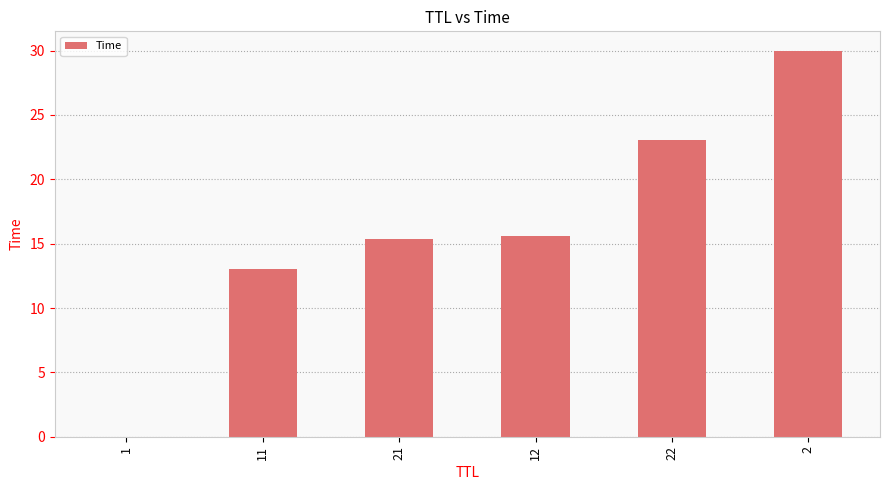

How many distinct data groups are displayed?

1